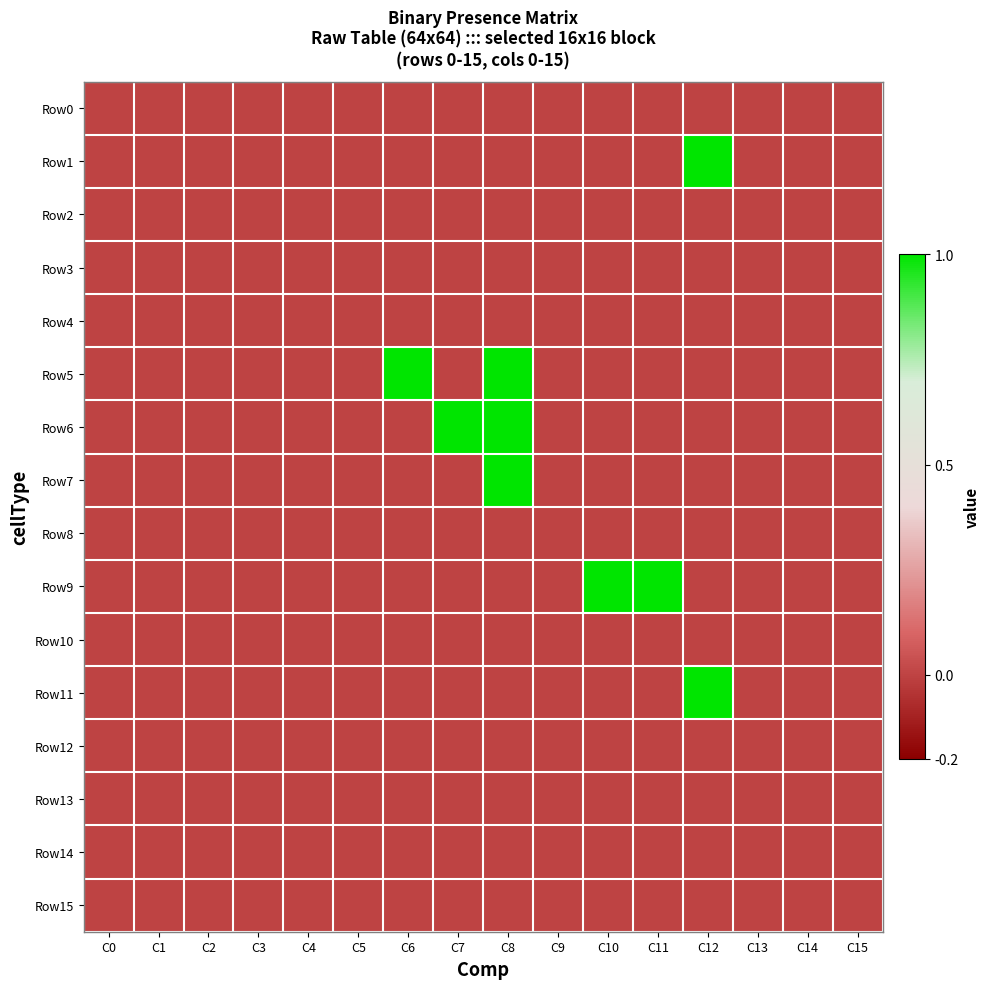

Rank the series at C2 from lowest to highest value.

Row0, Row1, Row2, Row3, Row4, Row5, Row6, Row7, Row8, Row9, Row10, Row11, Row12, Row13, Row14, Row15